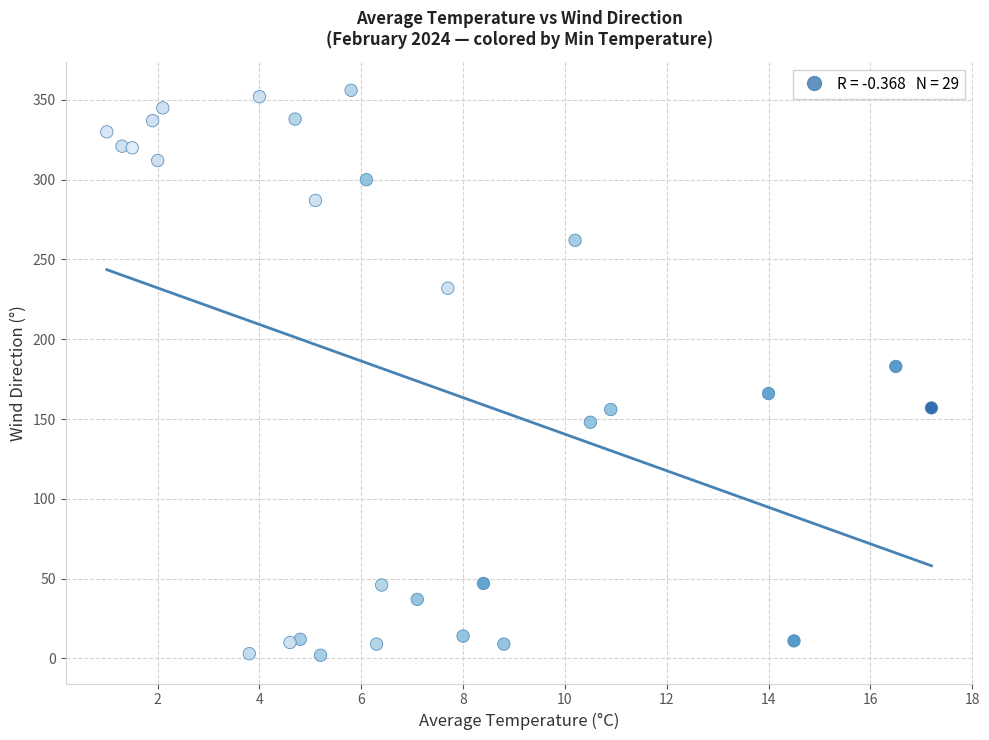

What Y value in the scatter plot is closest to 179?

183